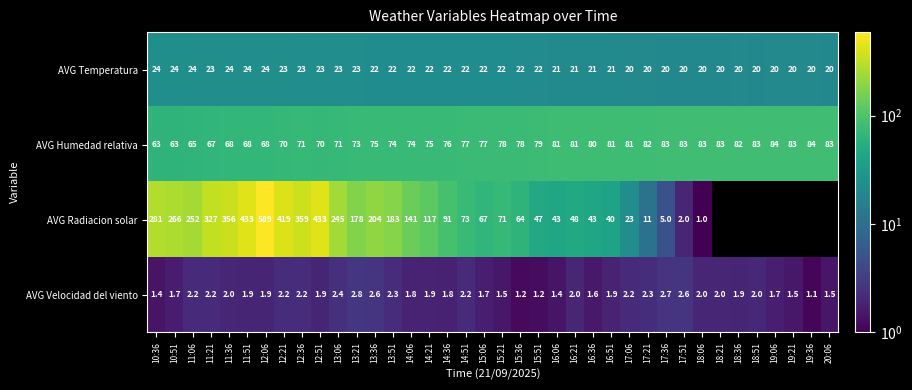

What is the lowest value of the AVG Humedad relativa series?

63.0